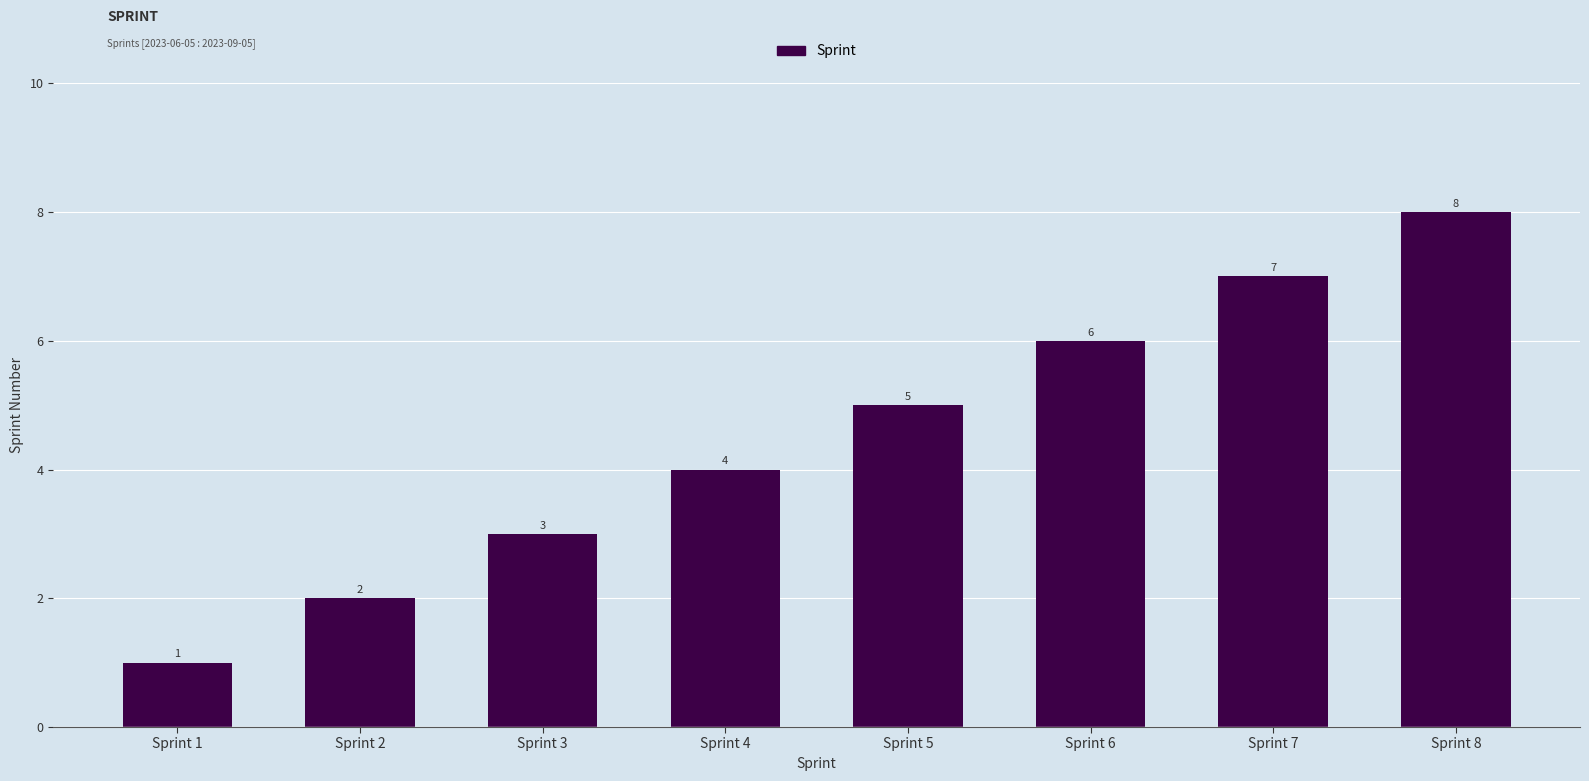

What is the sum of the values at Sprint 4 and Sprint 5?

9